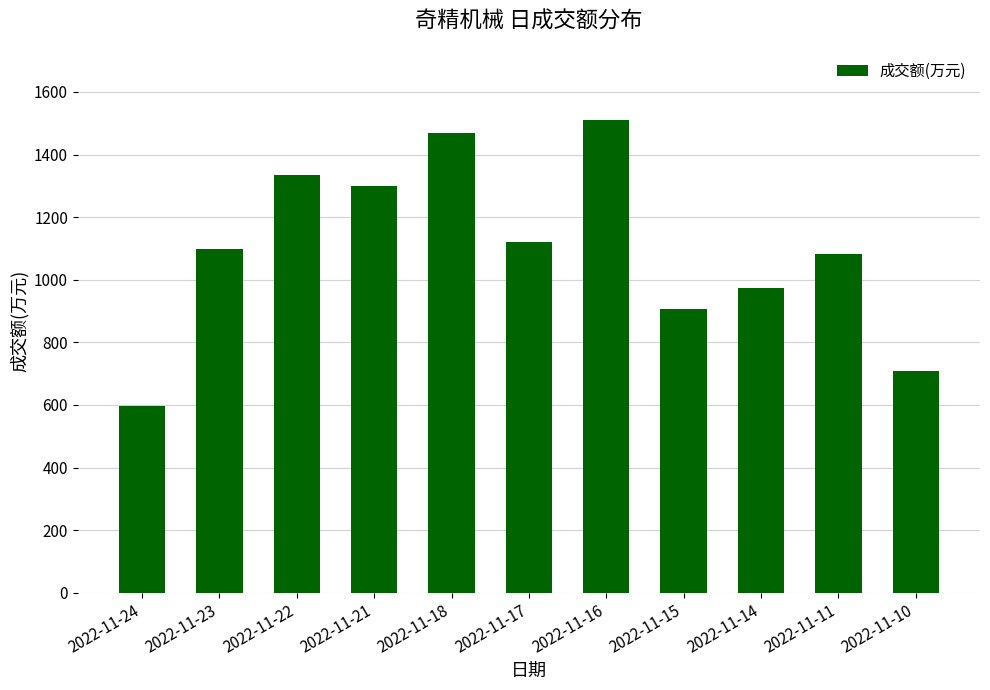

List the labels in order of value, largest first.

2022-11-16, 2022-11-18, 2022-11-22, 2022-11-21, 2022-11-17, 2022-11-23, 2022-11-11, 2022-11-14, 2022-11-15, 2022-11-10, 2022-11-24